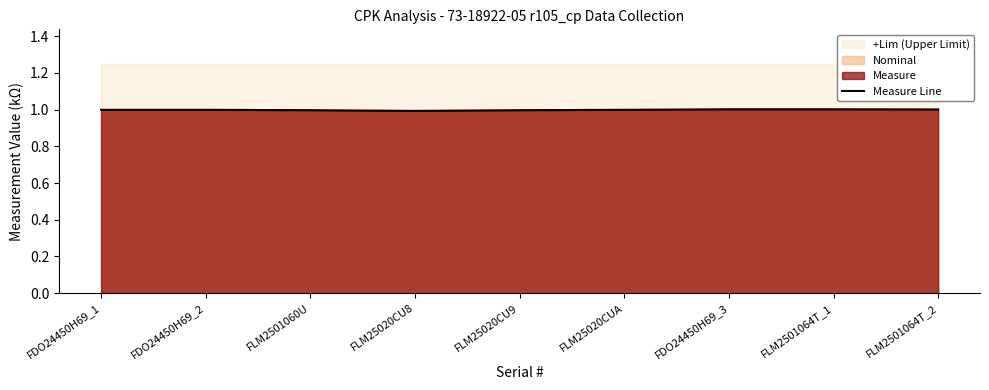

The chart shows a value of 0.7 at FDO24450H69_1. True or false?

False